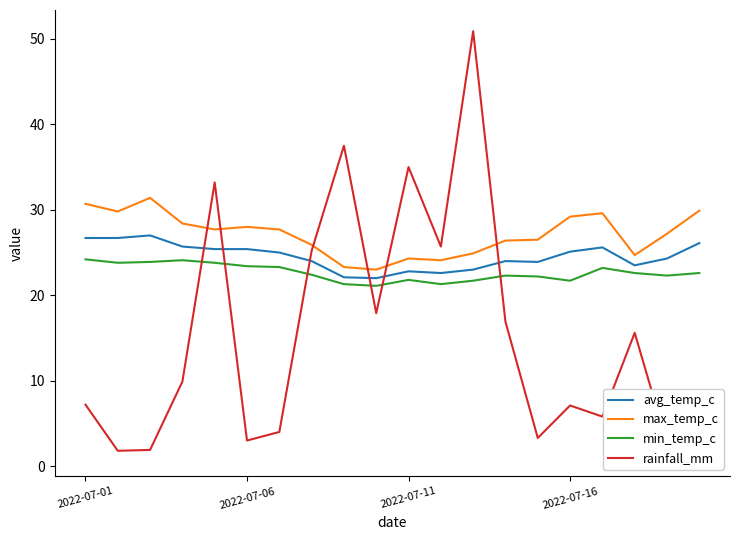

How many data points in max_temp_c are less than 27?

9